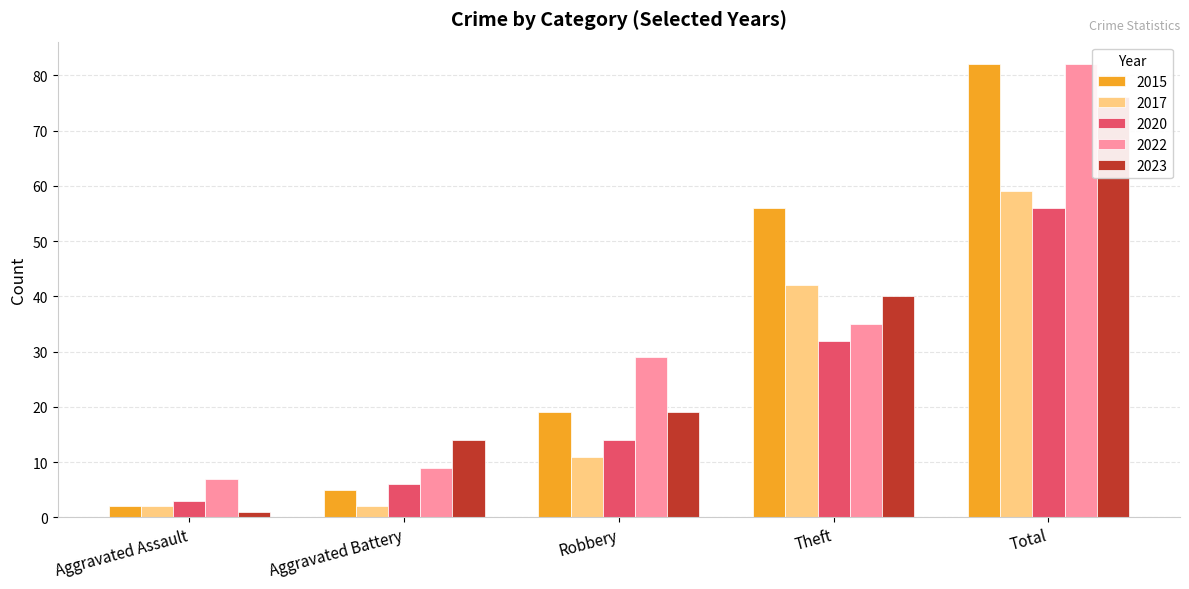

Which series has the widest spread of values?

2015